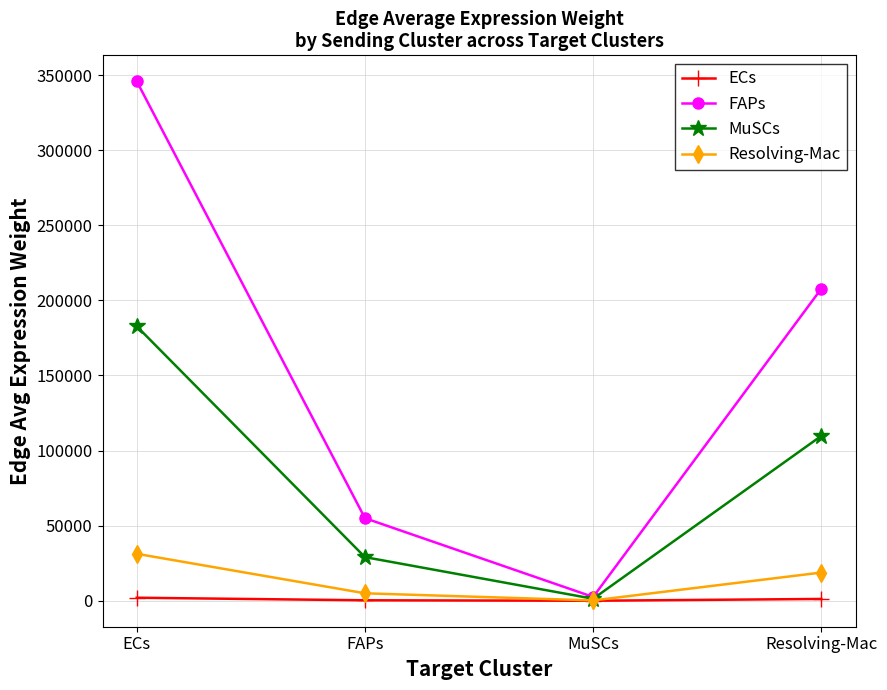

What is the average value of the Resolving-Mac series?

13815.6